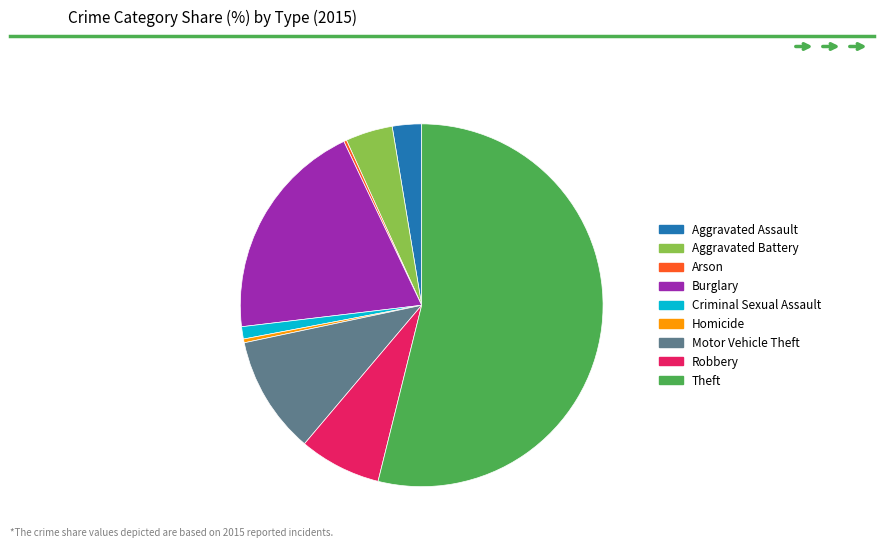

True or false: Burglary accounts for 20% of the total.

True